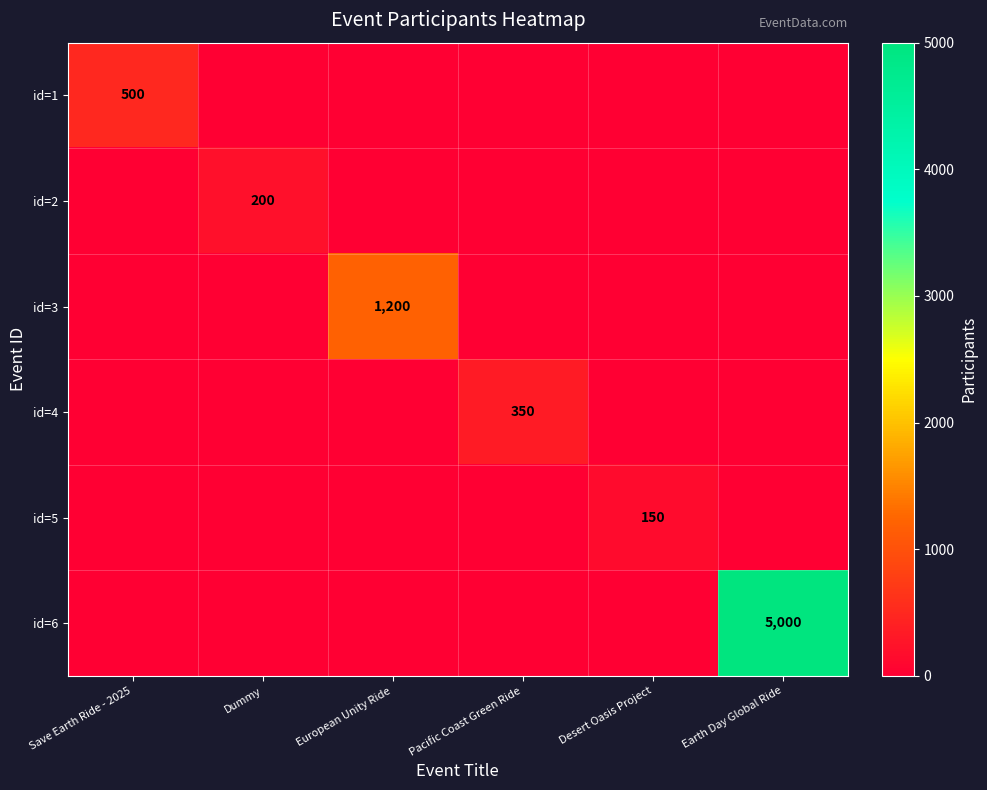

The id=4 series shows 168 at Pacific Coast Green Ride. True or false?

False